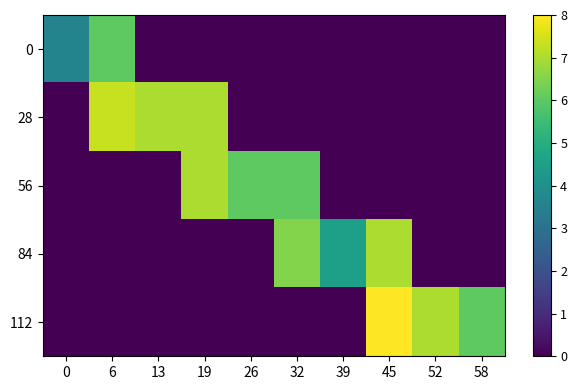

At 19, list the series in order from largest to smallest.

28, 56, 0, 84, 112